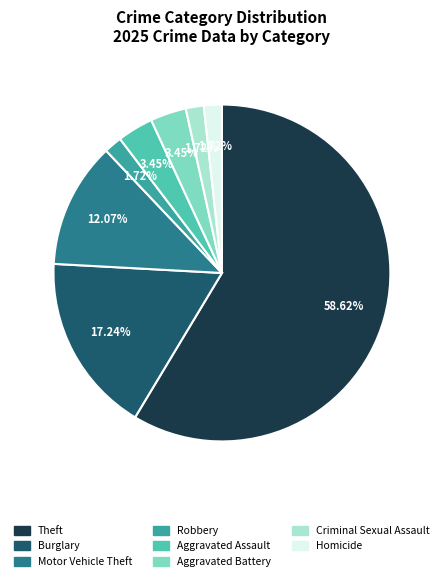

How many slices are in this pie chart?

8